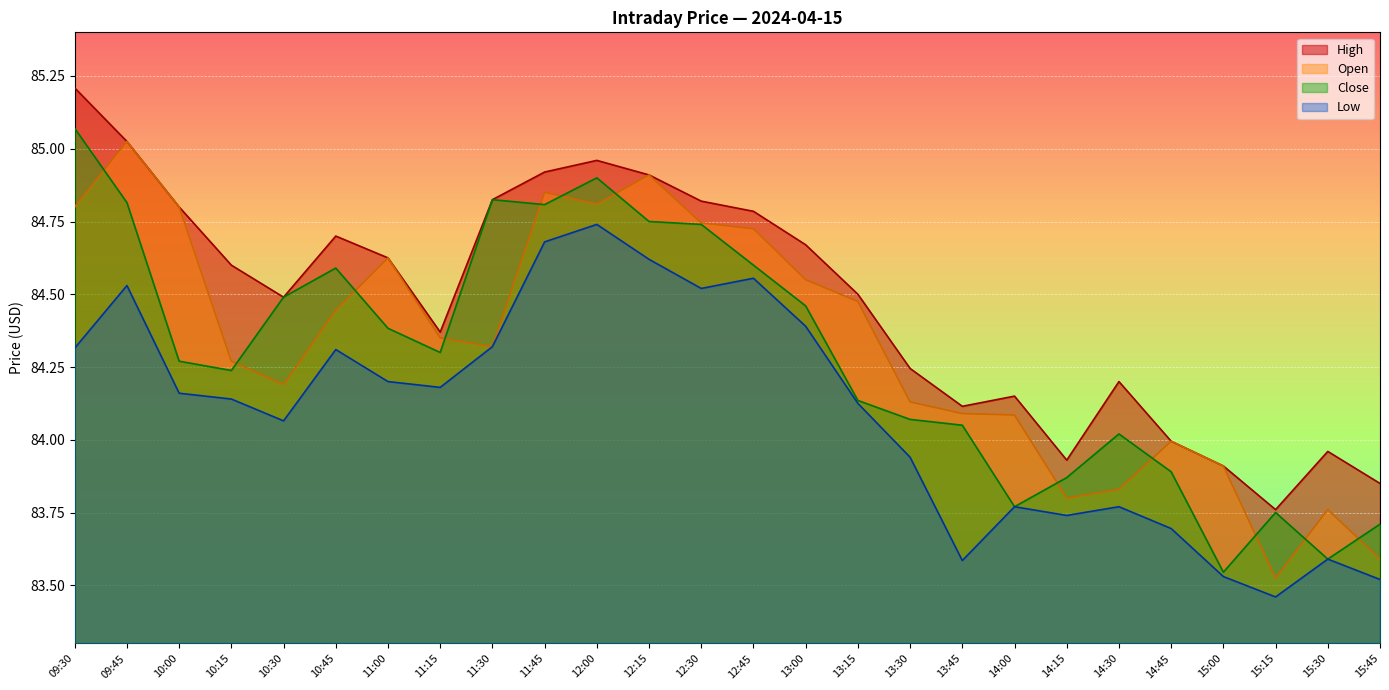

What is the label of the 26th point from the left?

15:45